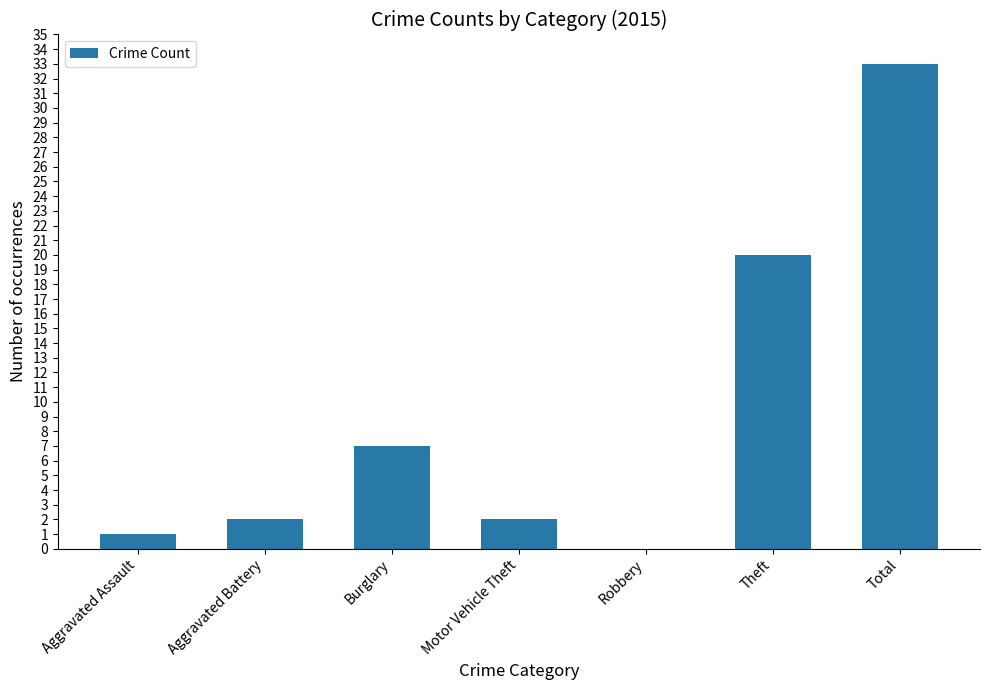

Read the value at Total, to the nearest 10.

30